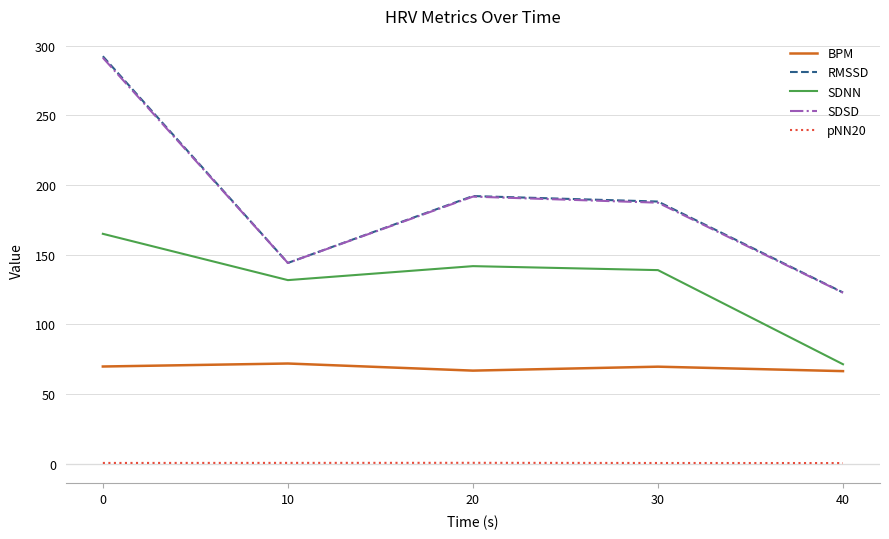

What is the difference between the maximum and minimum values in the SDSD series?

168.7